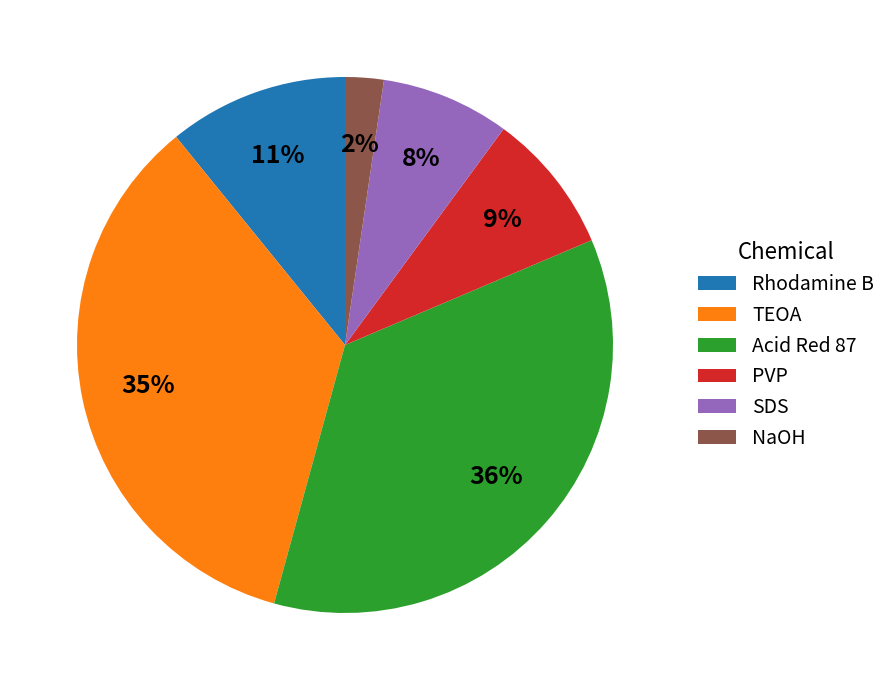

How many slices are in this pie chart?

6